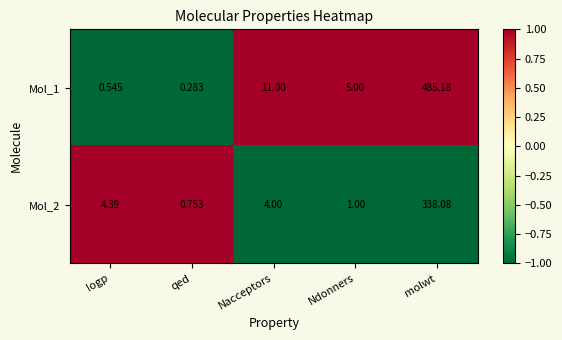

Where does the Mol_2 series first go above 4?

logp